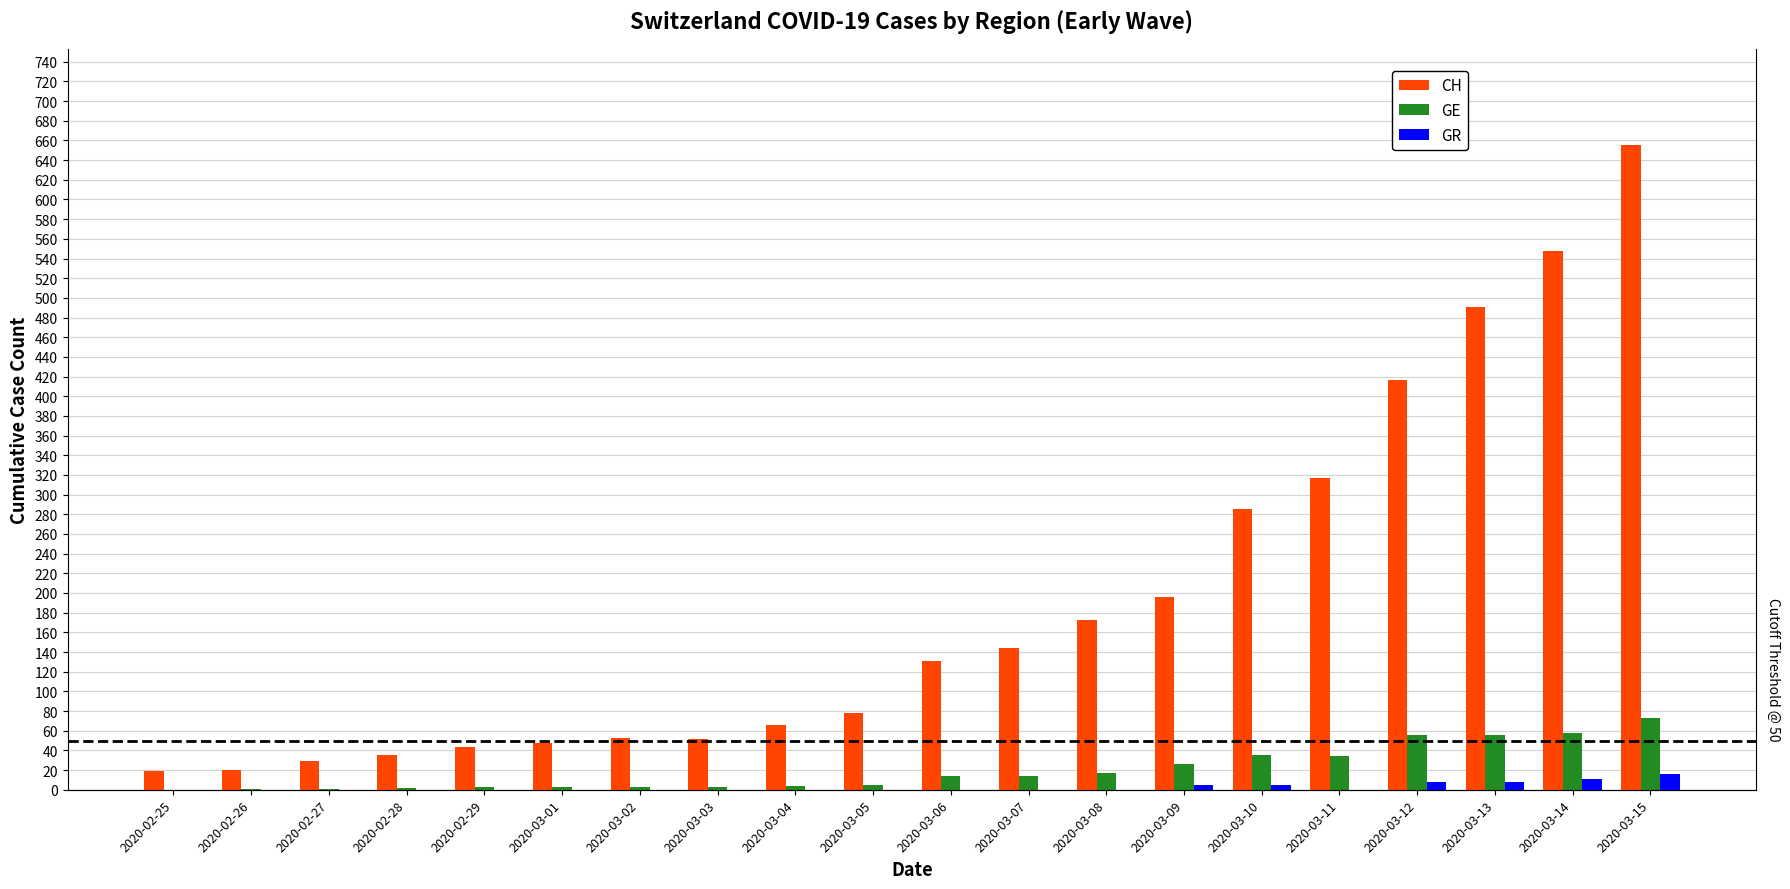

What is the value of the GE bar at the 9th from the left?

4